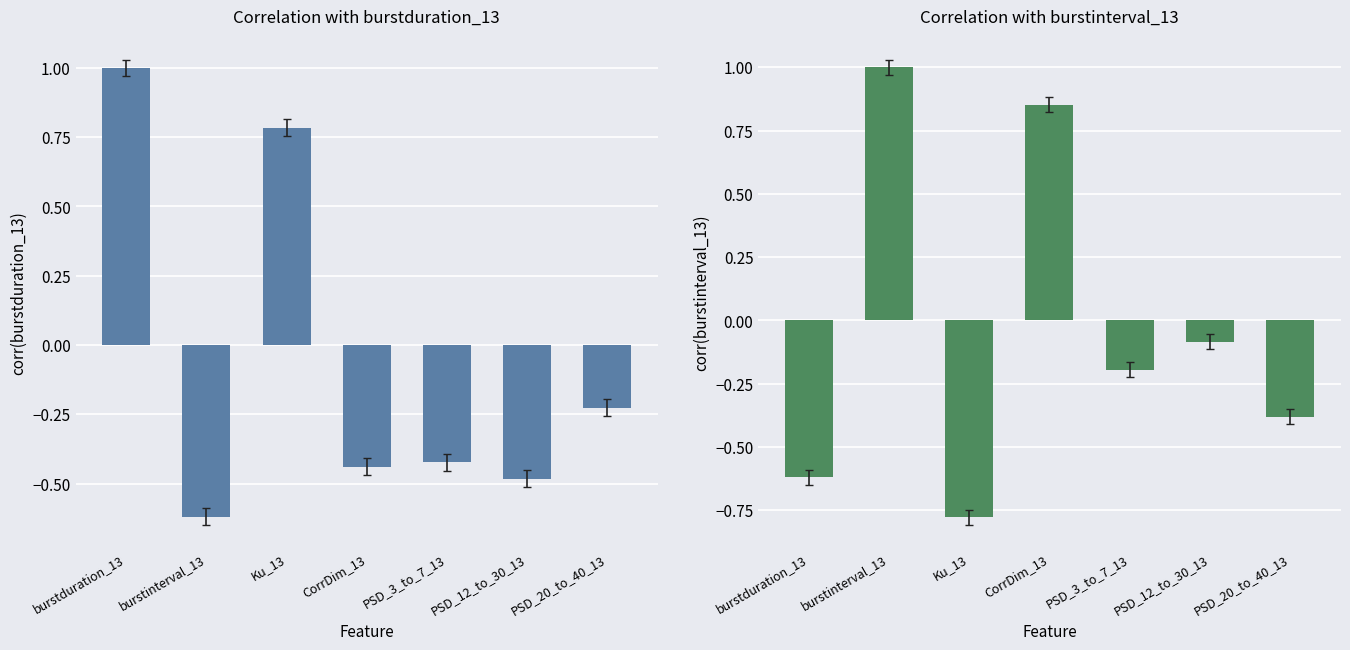

What is the difference between the maximum and second lowest values in the burstinterval_13 series?

1.6